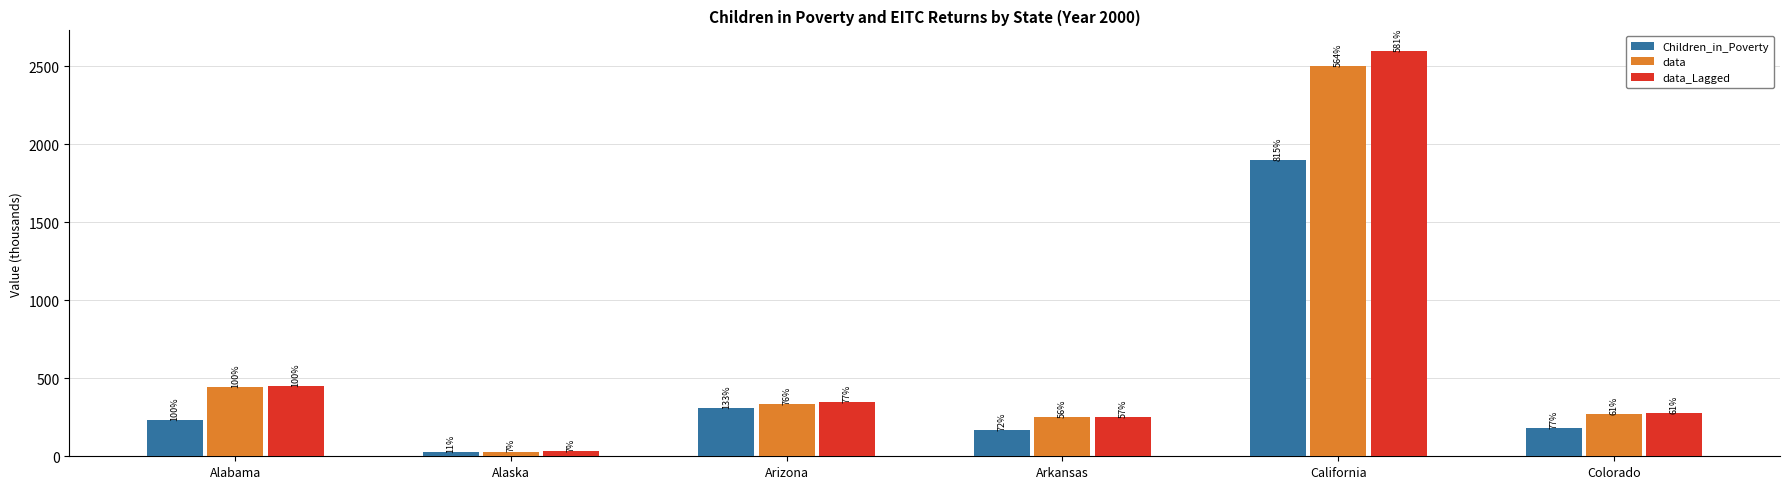

Does the chart contain stacked bars?

No